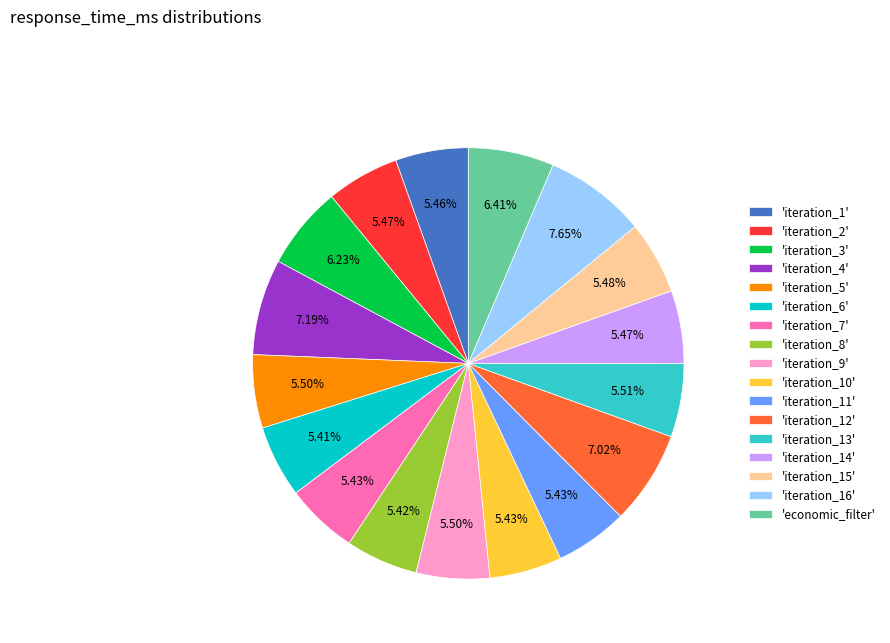

How many segments does this pie chart have?

17